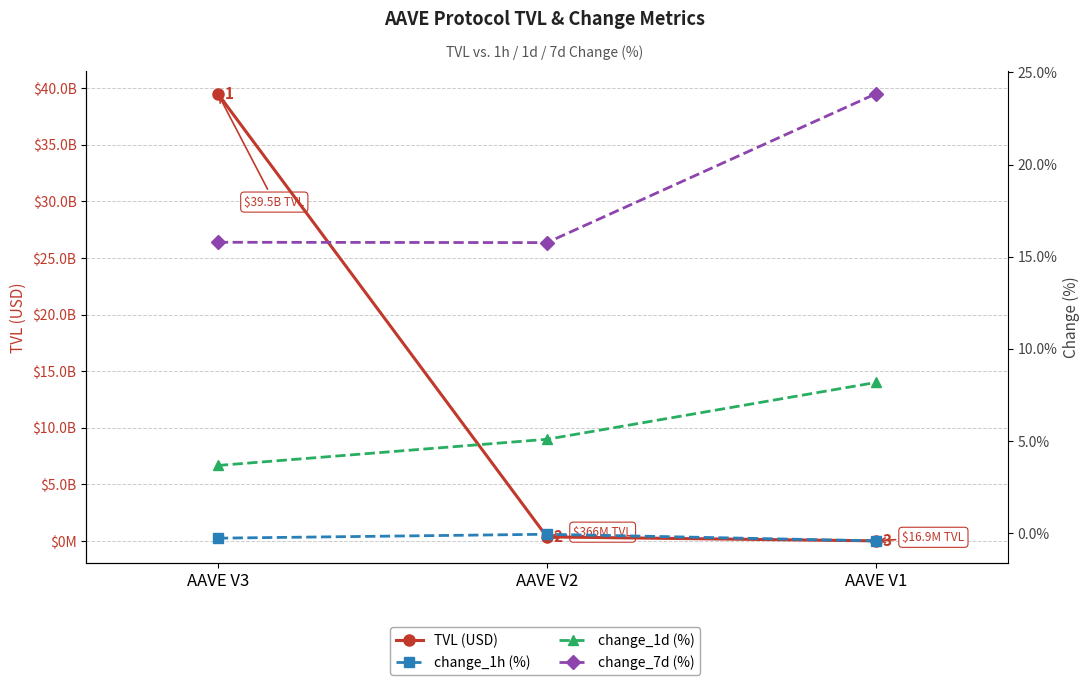

Which series has the largest total across all categories?

TVL (USD)